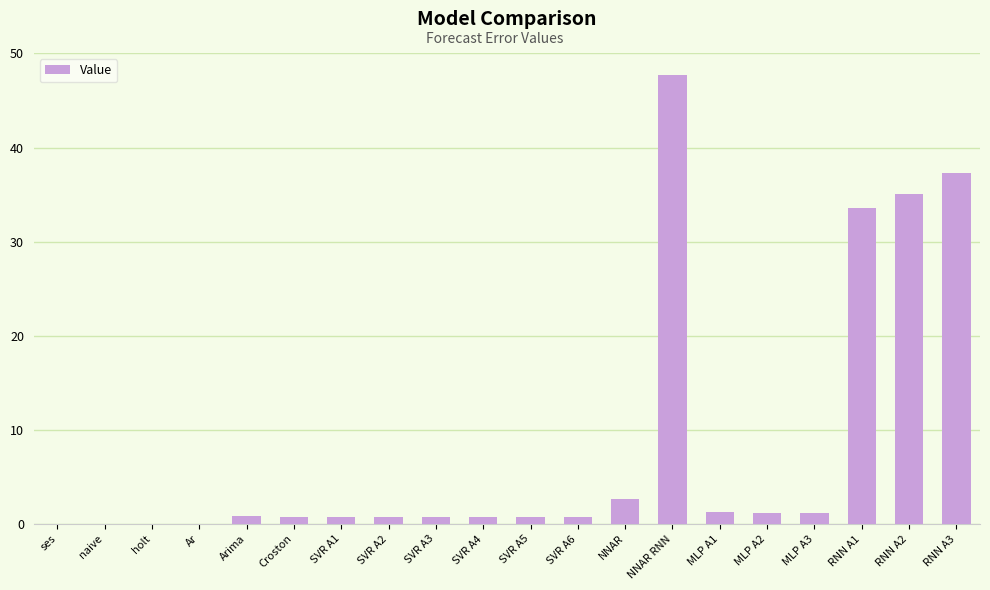

Is it true that the value at RNN A3 is 52.0?

False